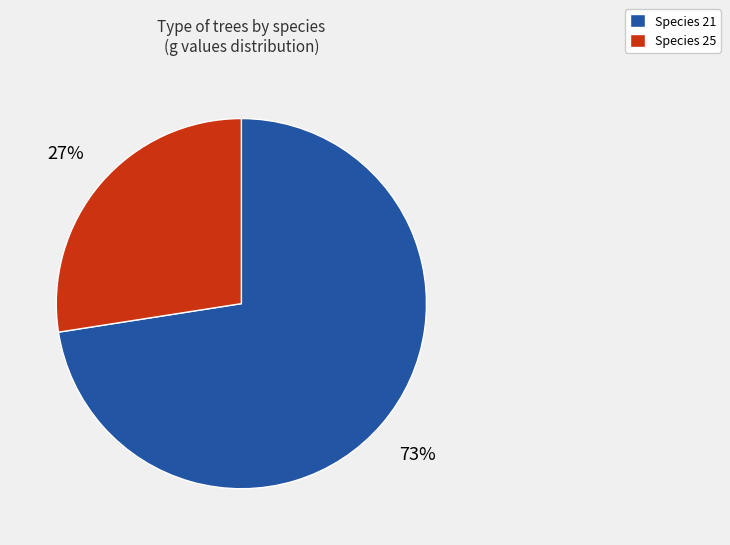

Do Species 25 and Species 21 together represent more than half of the pie?

Yes